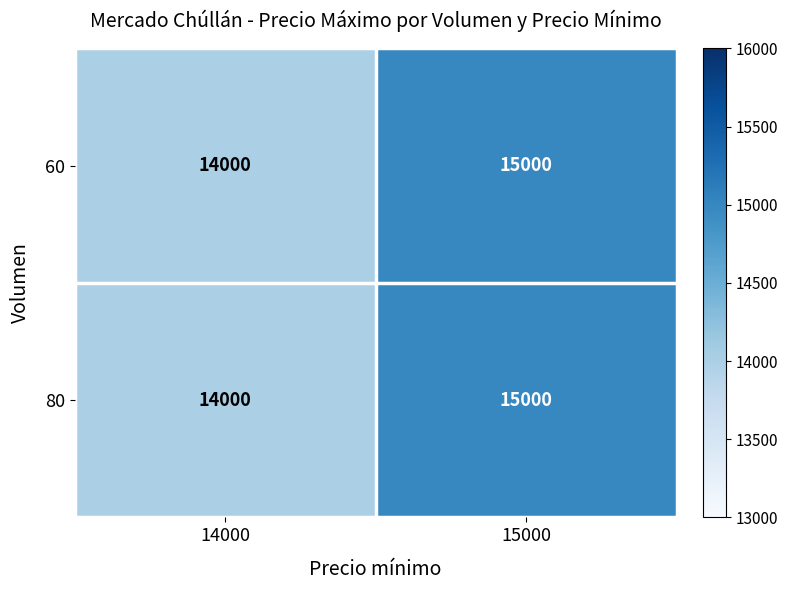

Is the value of 60 at 14000 greater than the value of 80 at 15000?

No